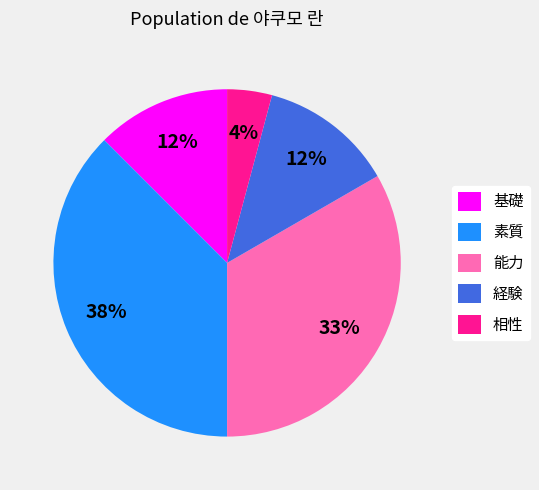

True or false: 能力 accounts for 40% of the total.

False